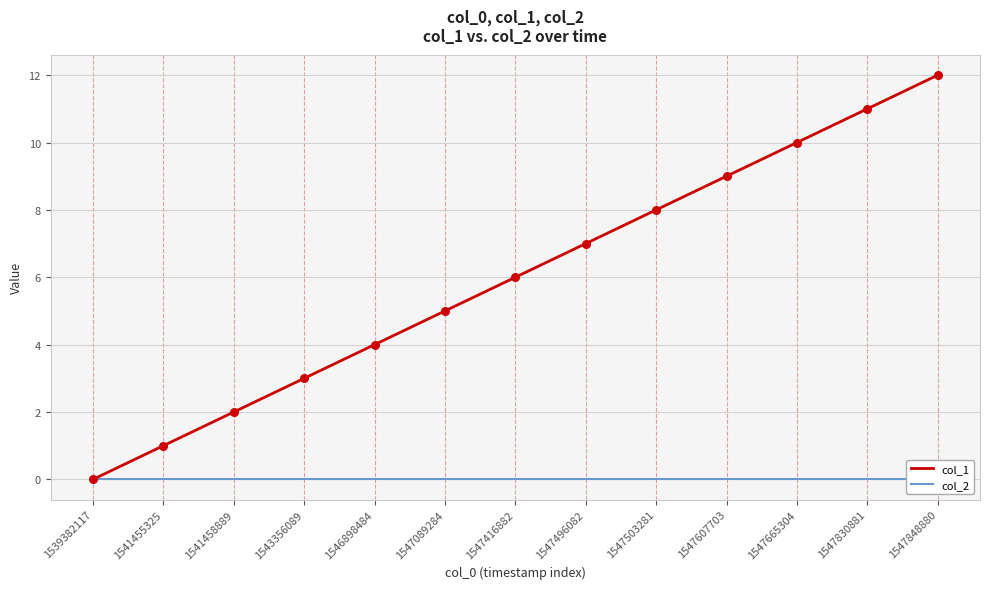

Which series reaches the maximum Y coordinate?

col_1